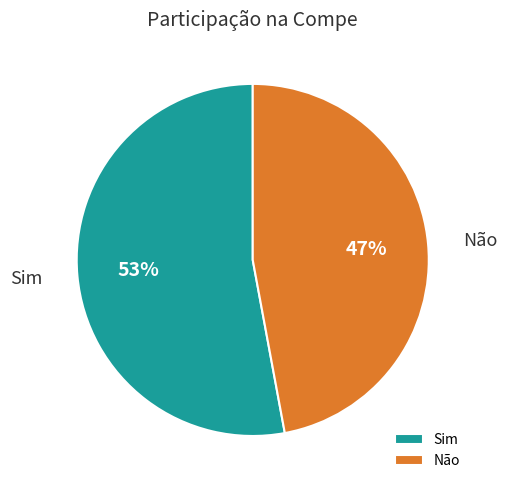

What is the smallest slice in the pie chart?

Não